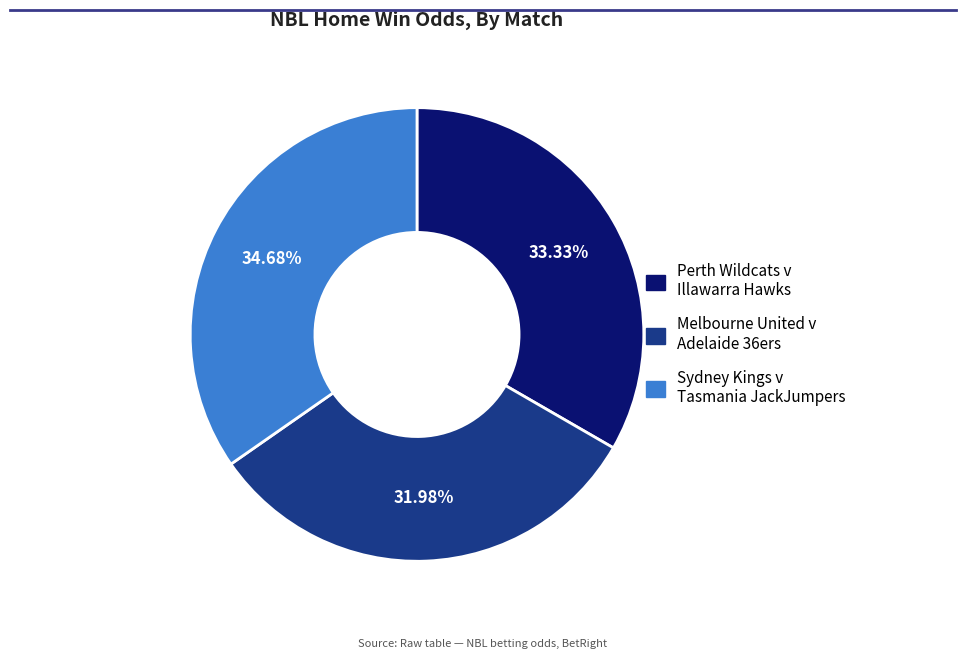

What percentage is the Perth Wildcats v Illawarra Hawks slice, to the nearest percent?

33%